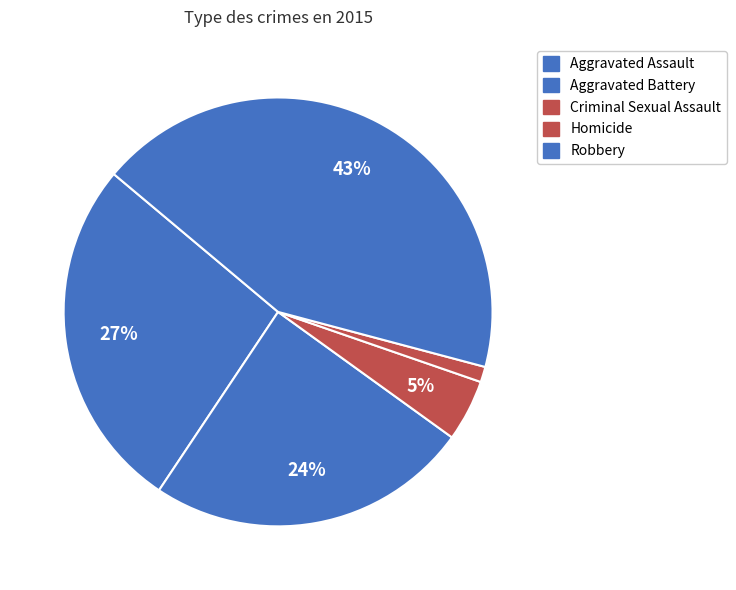

How many slices are in this pie chart?

5